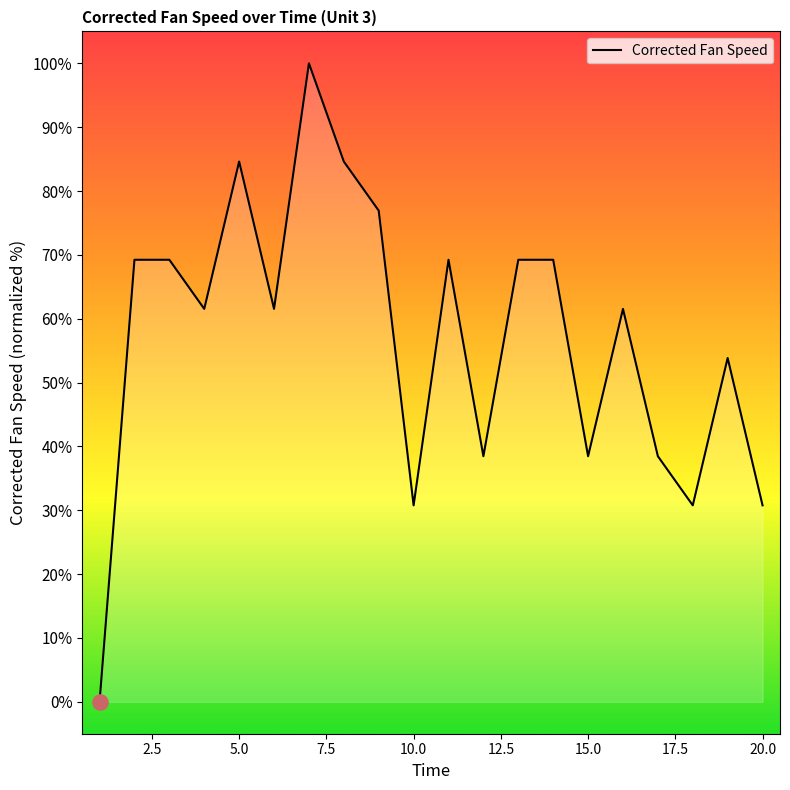

What is the greatest value displayed?

100.0